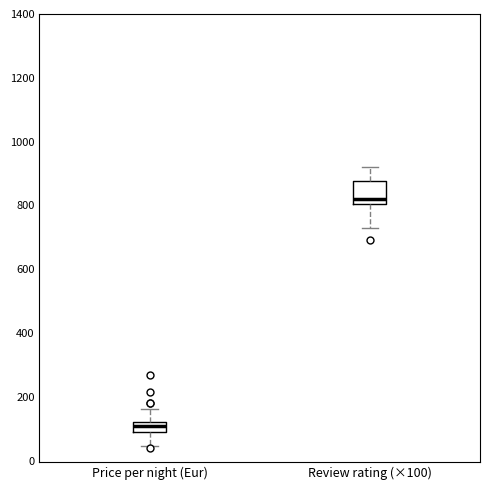

Where does the lower whisker of the box for Price per night (Eur) end on the y-axis? The values are not printed on the chart, so give them approximately, as read against the axis.

40